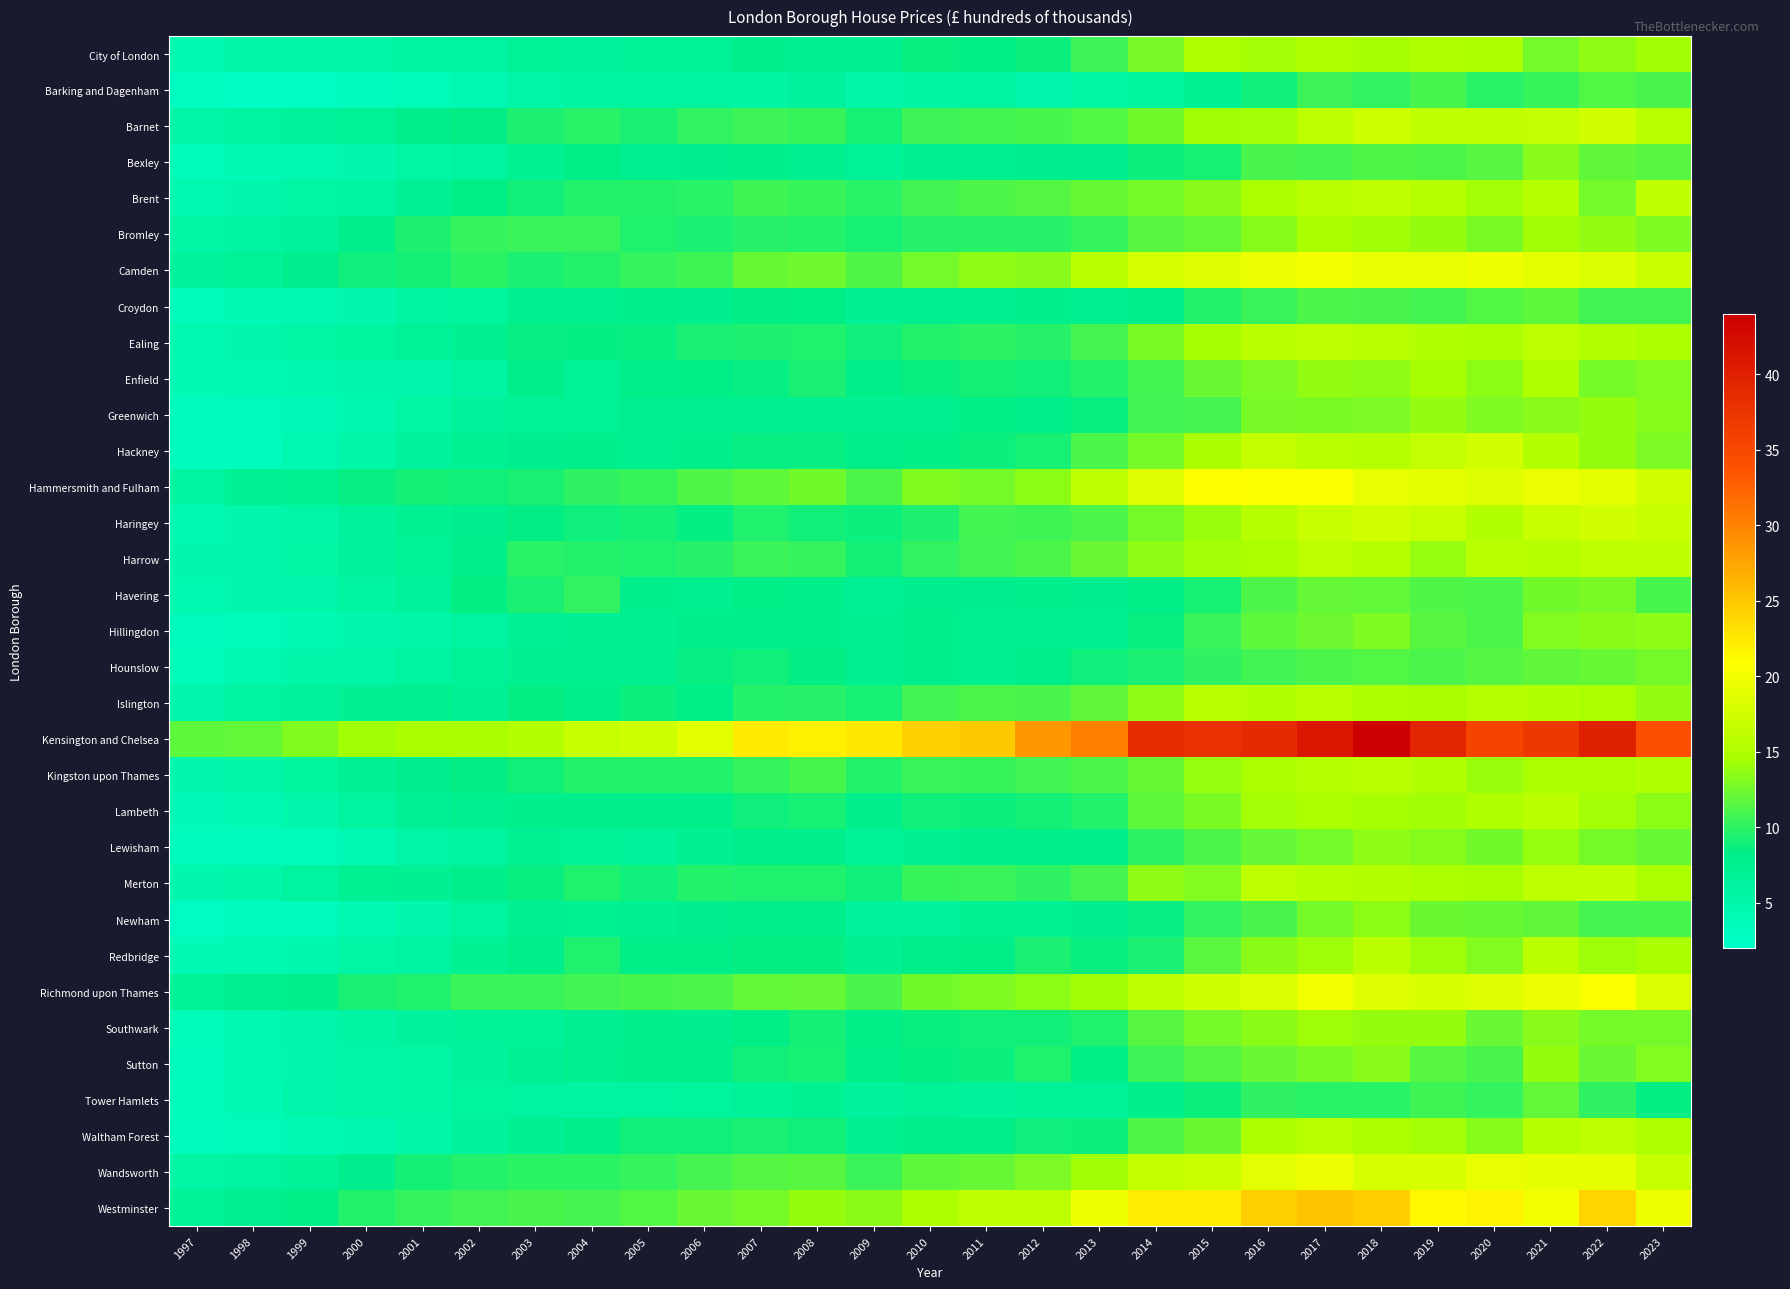

Which series has the largest range (max minus min)?

Kensington and Chelsea